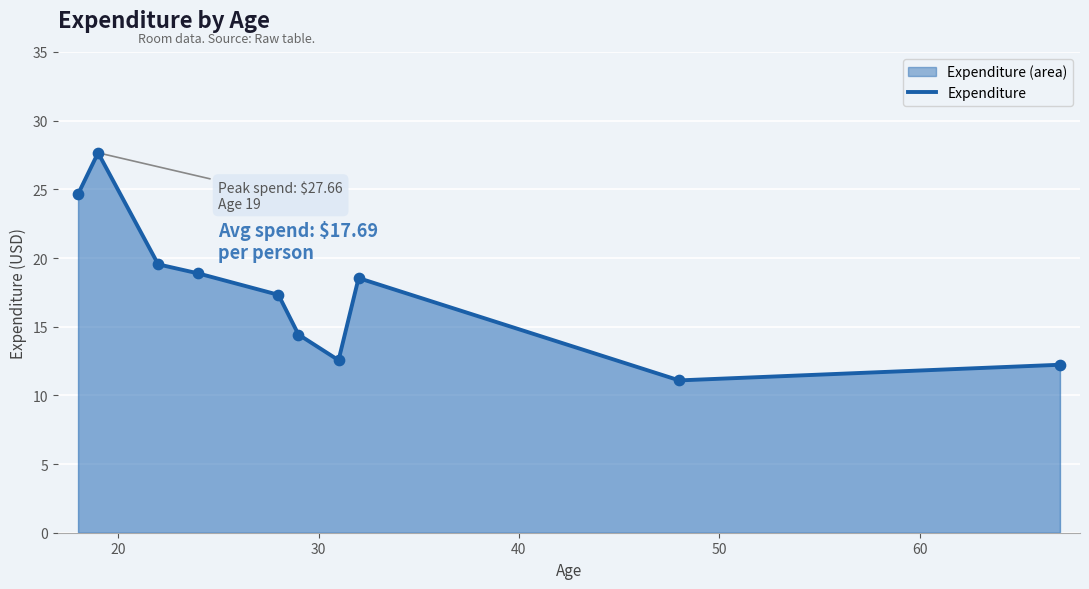

What is the maximum value shown in the chart?

27.7